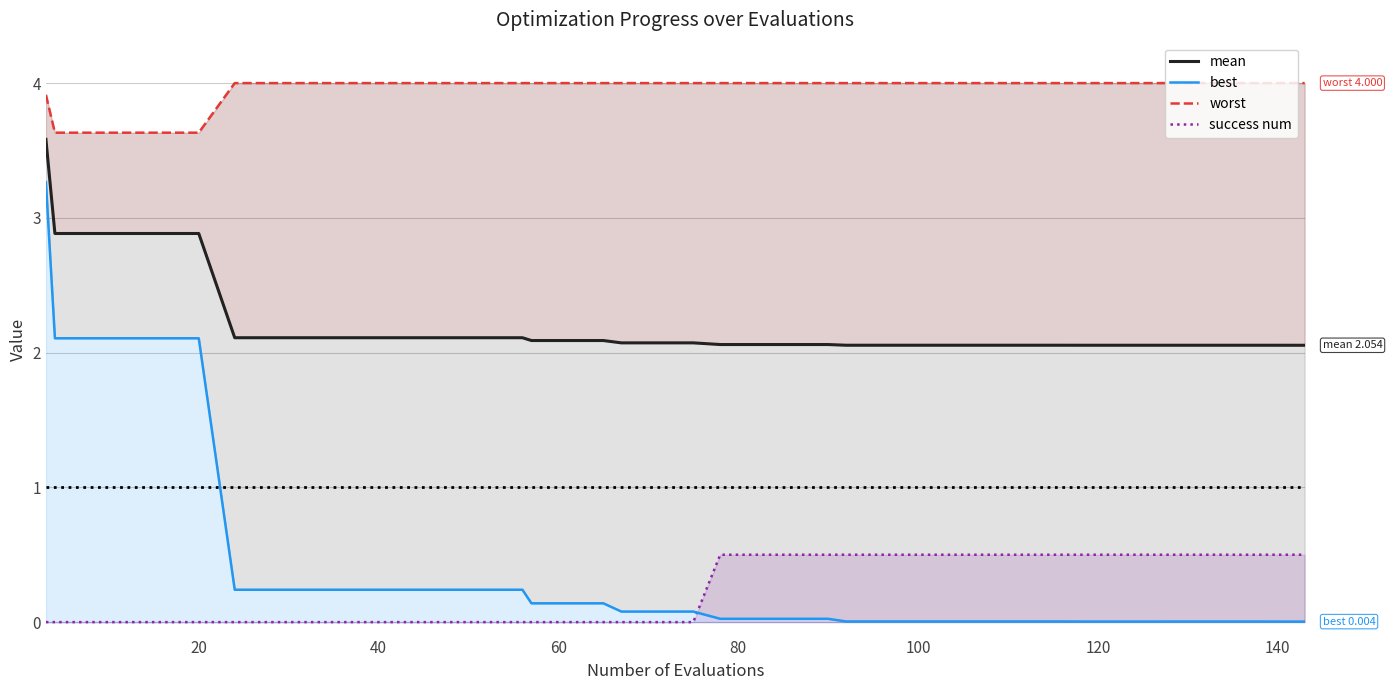

True or false: worst and mean cross at least once.

False